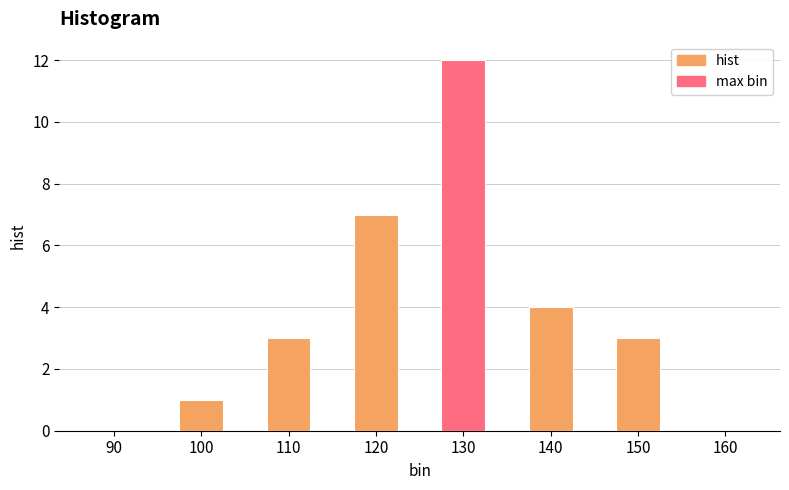

How many bars are there in total?

8